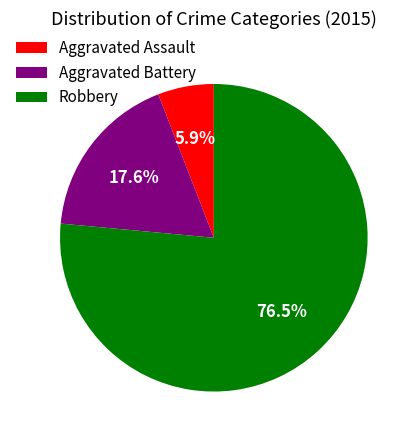

To the nearest percent, what is the difference between the largest and smallest slice percentages?

71%